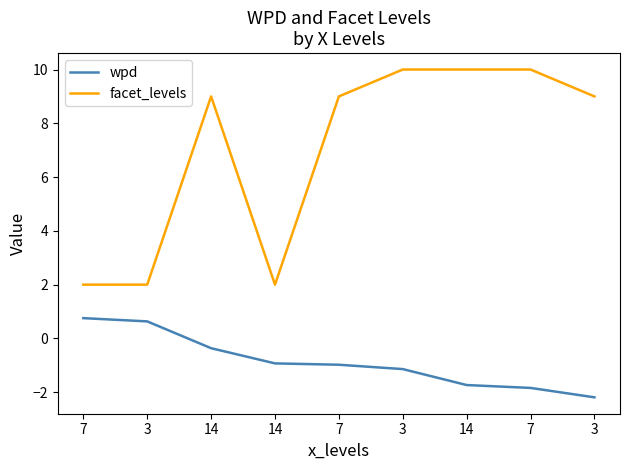

True or false: wpd has a value of -0.5 at 14.

False